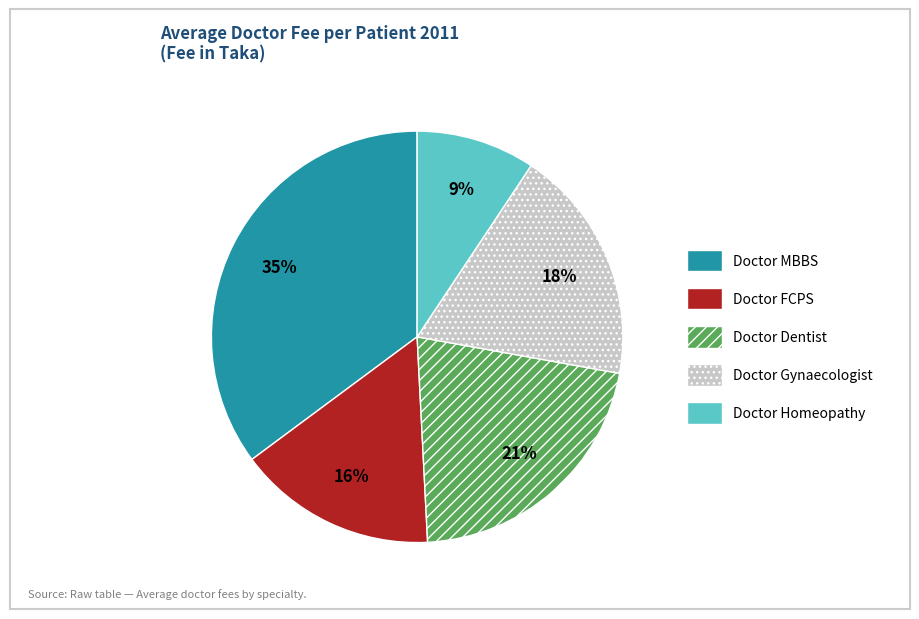

To the nearest percent, what is the average slice percentage?

20%